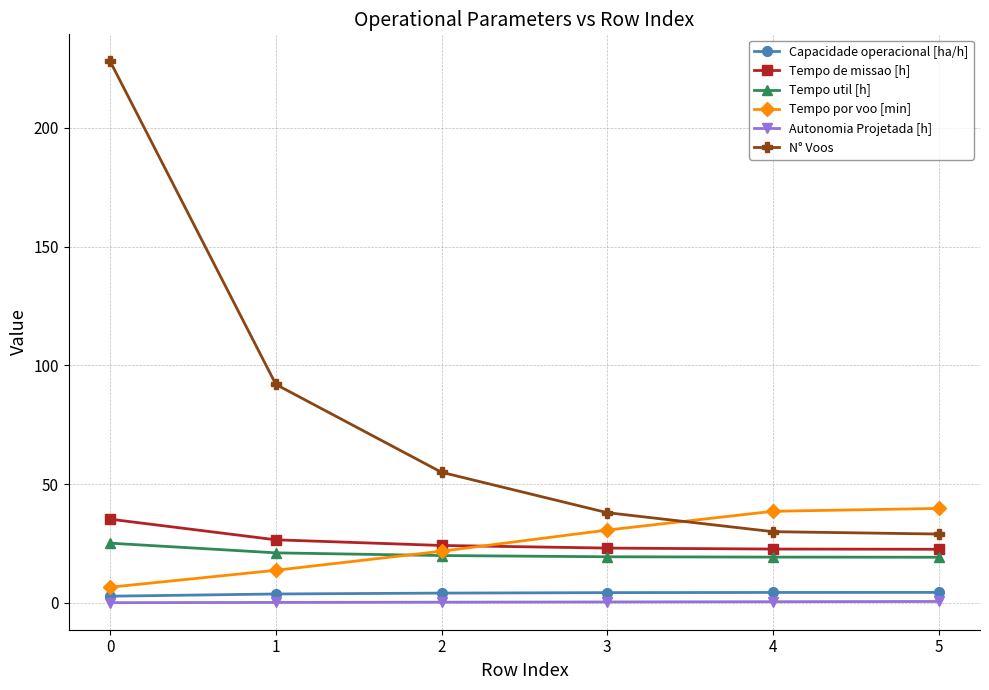

True or false: N° Voos and Autonomia Projetada [h] intersect in this chart.

False